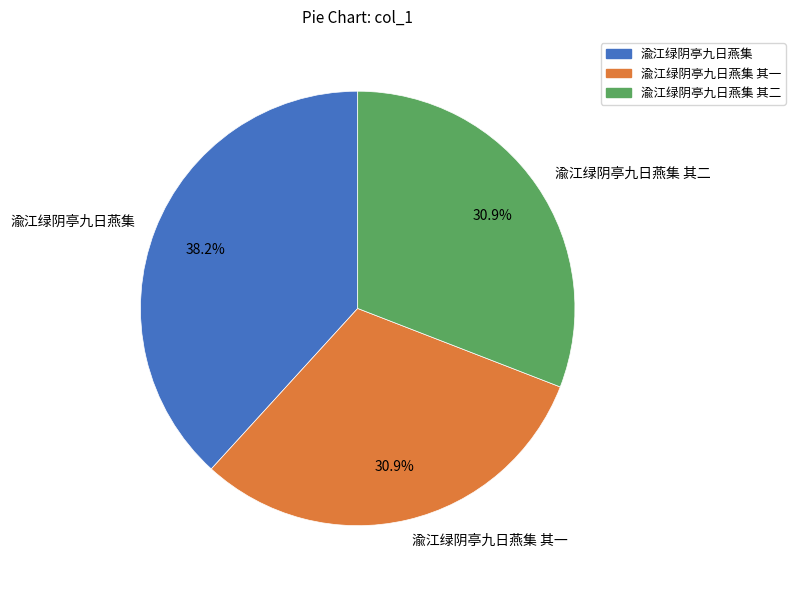

Which slice is the largest?

渝江绿阴亭九日燕集